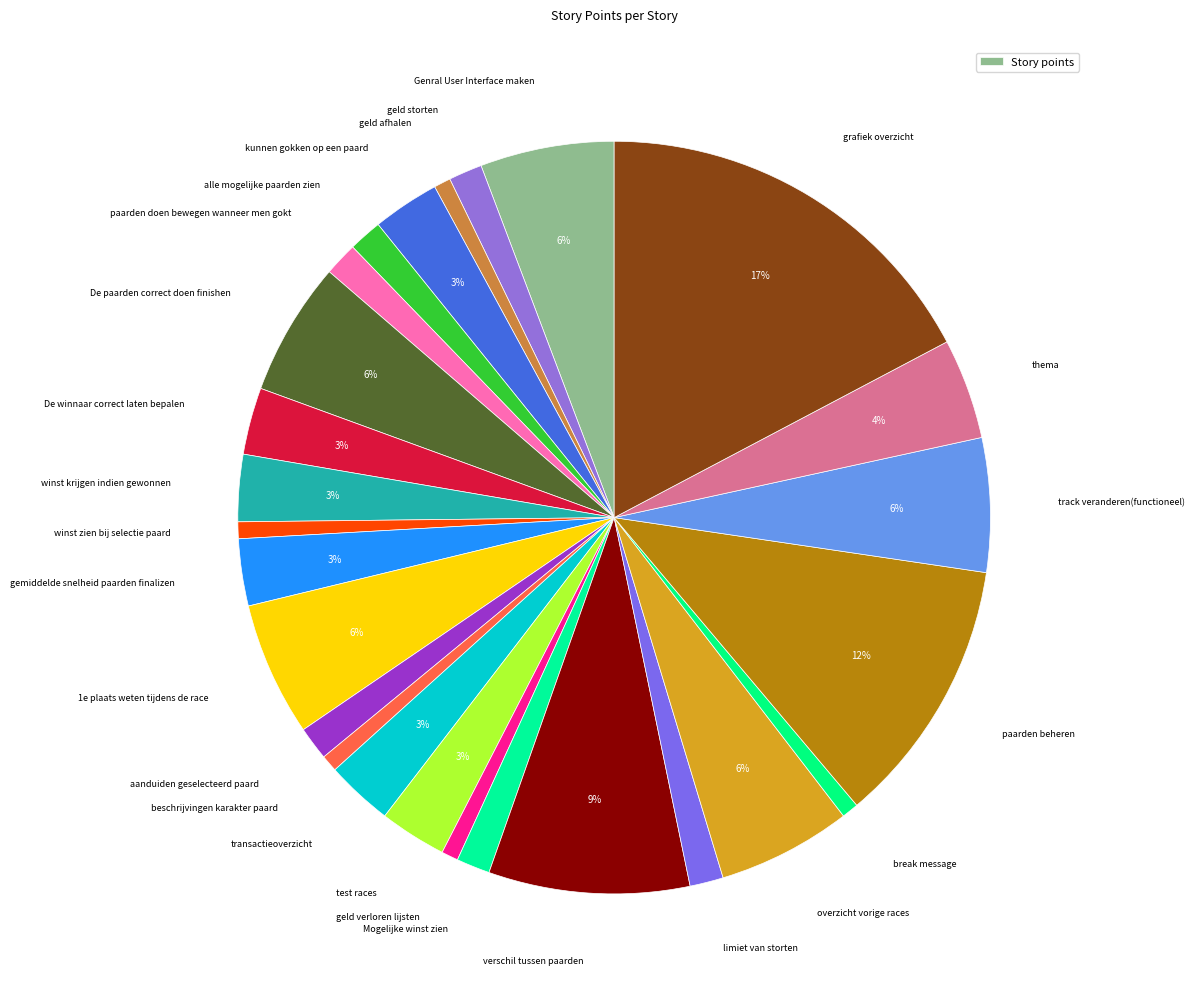

How many segments does this pie chart have?

26